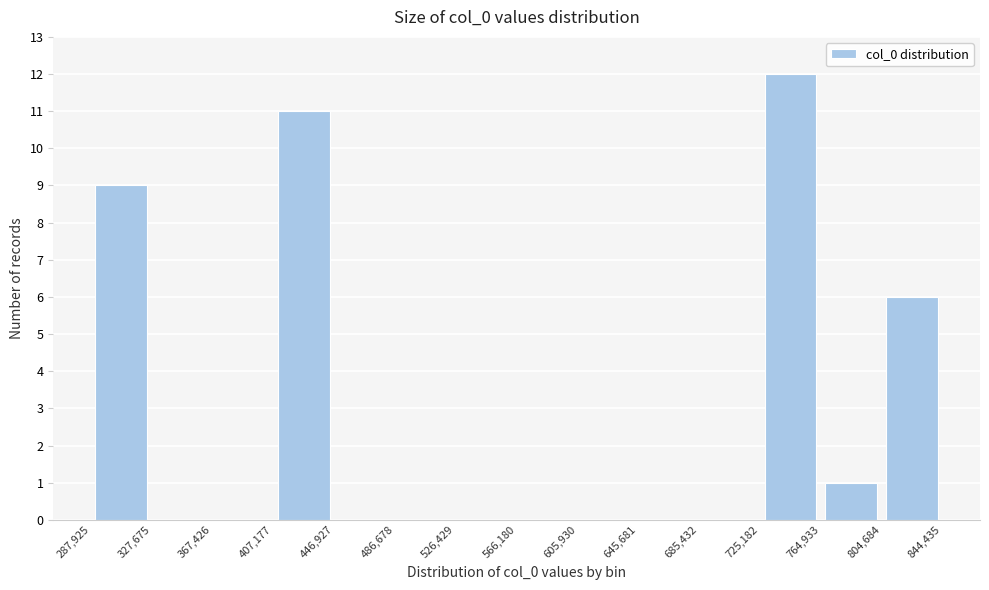

What is the height of the bar covering 287,925 to 327,675 on the x-axis? The values are not printed on the chart, so give them approximately, as read against the axis.

9